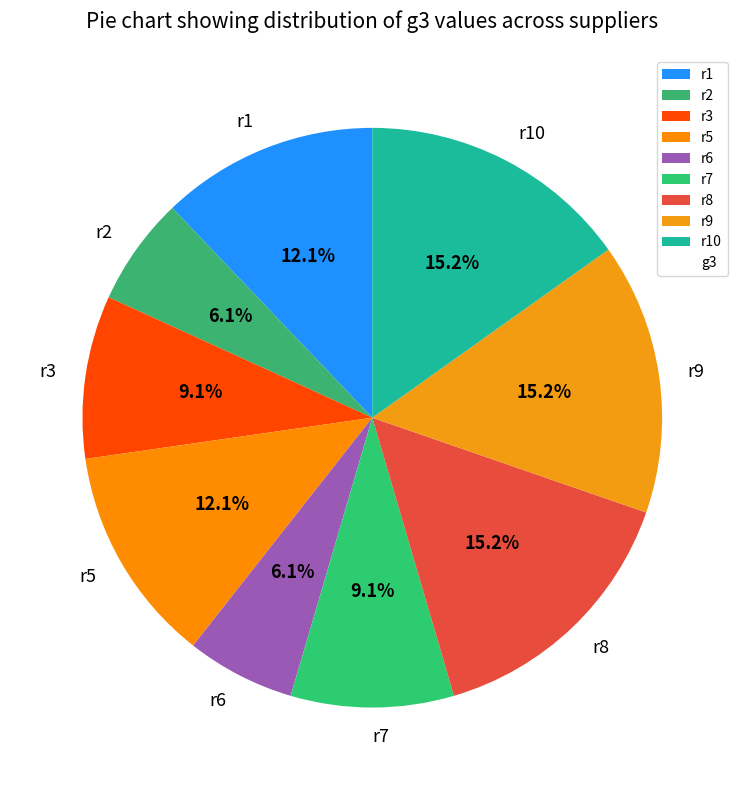

What percentage is NOT represented by r3?

90.9%